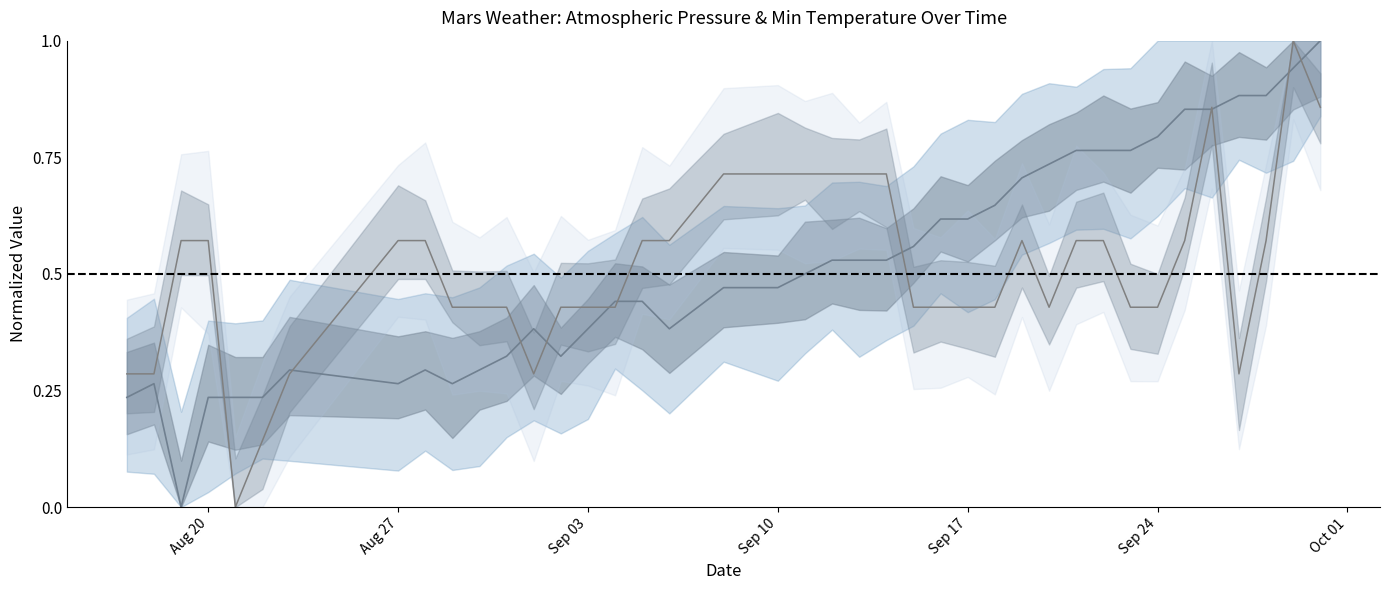

Does the chart have visible grid lines?

No